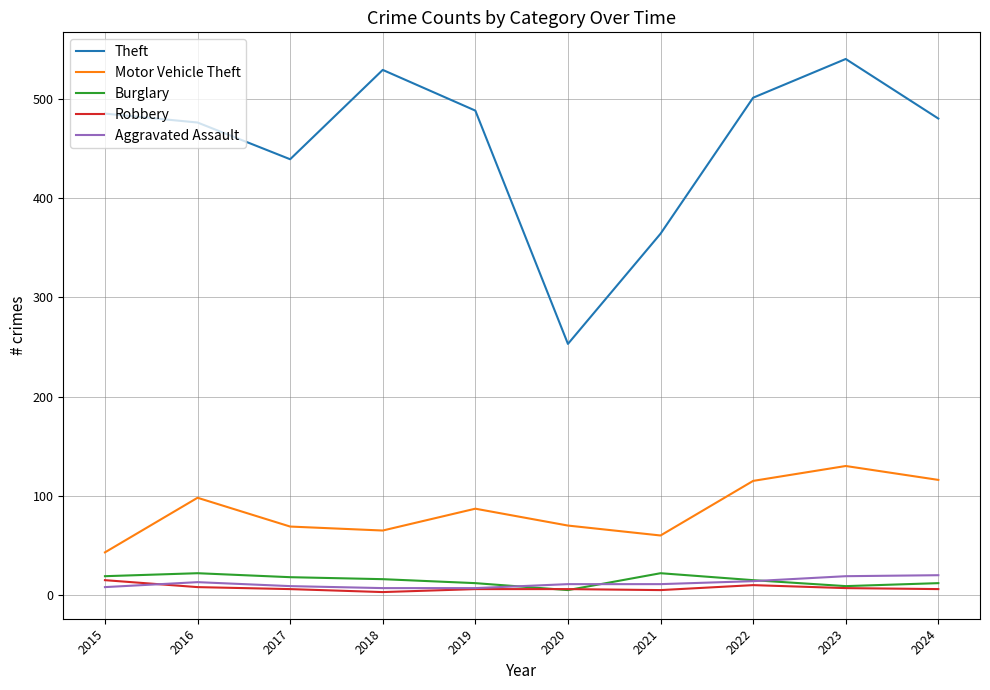

The Aggravated Assault series shows 11 at 2021. True or false?

True